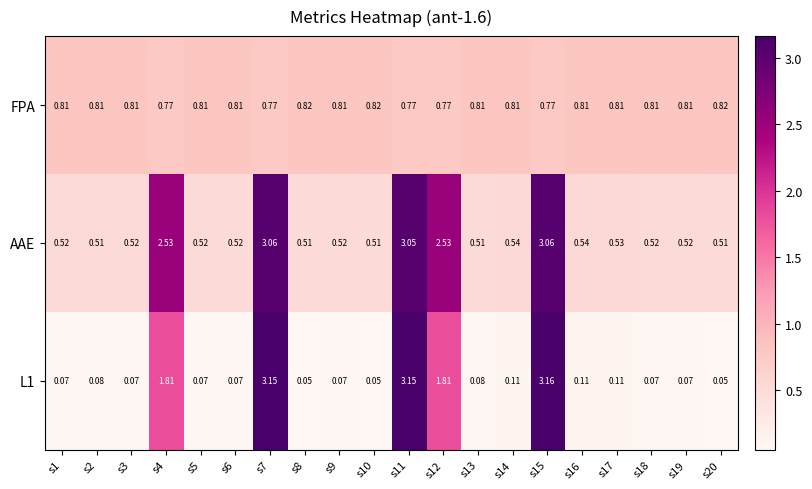

Which series has the largest total across all categories?

AAE